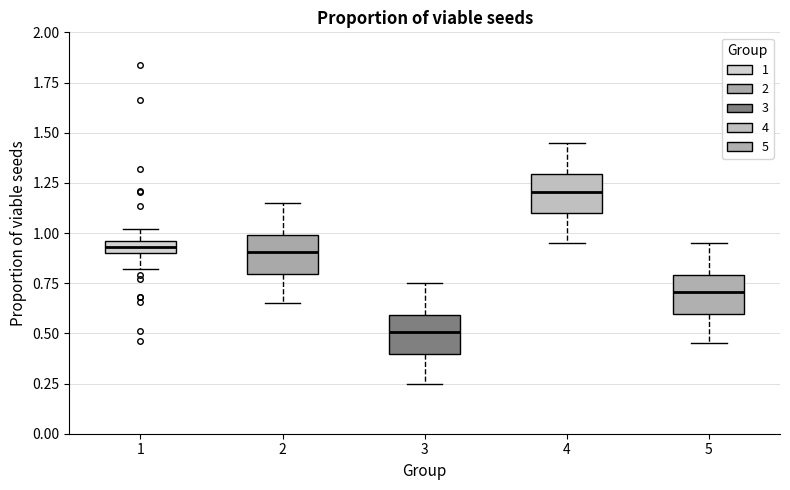

Which box has the lowest median line?

3